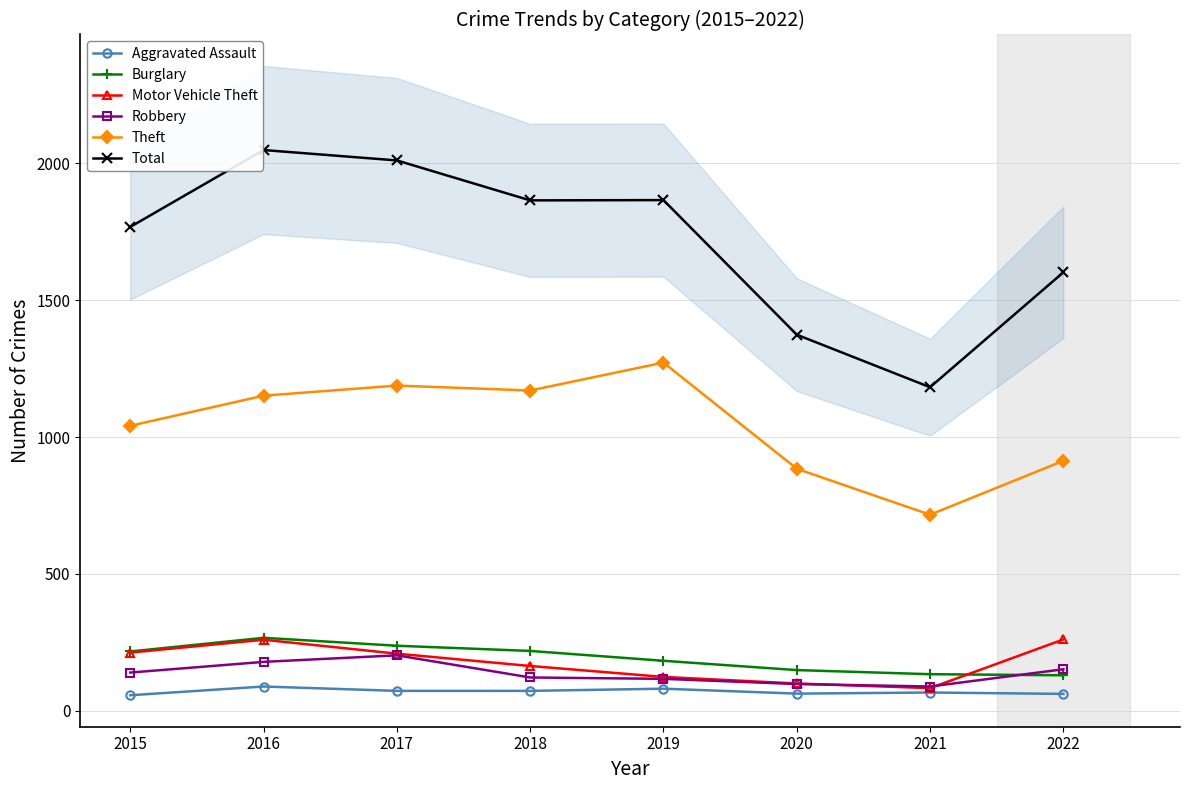

At which category is the sum across all series the highest?

2016